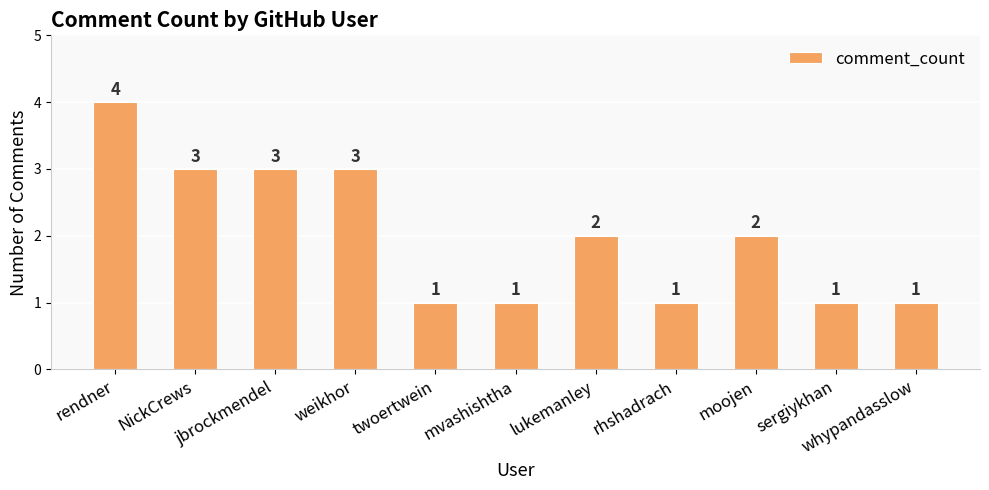

Read the value at mvashishtha.

1